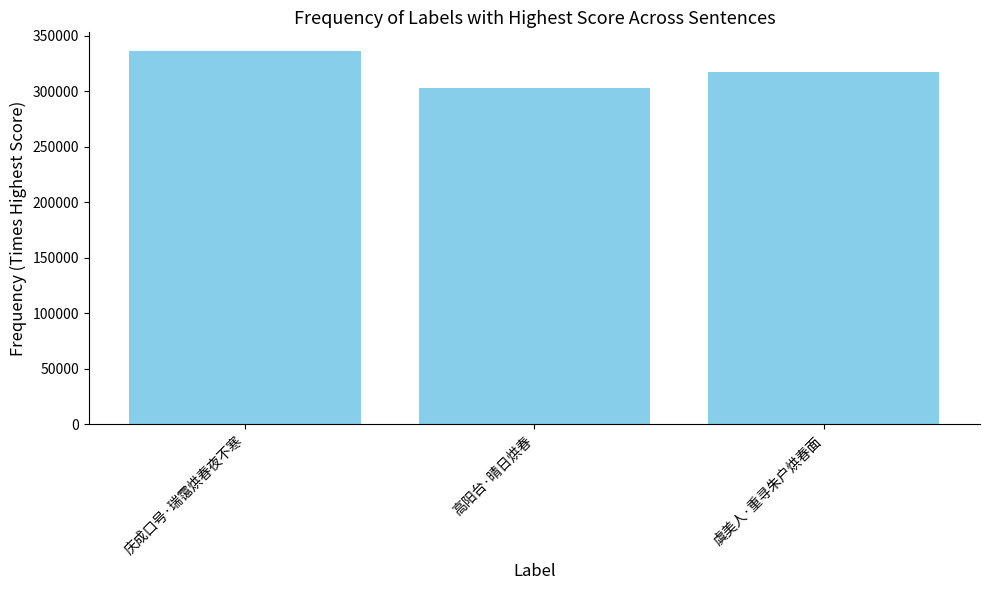

Count the values in the range 302972 to 336312.

3